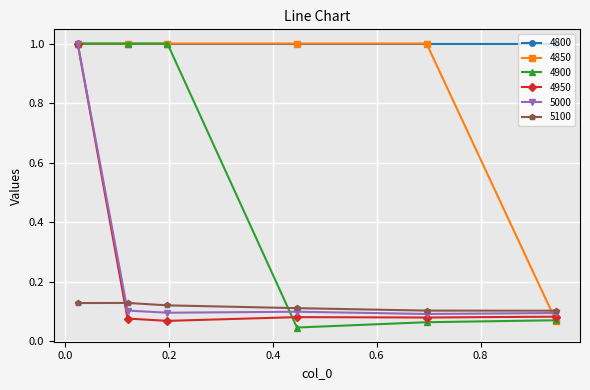

Which series has the widest spread of values?

4900